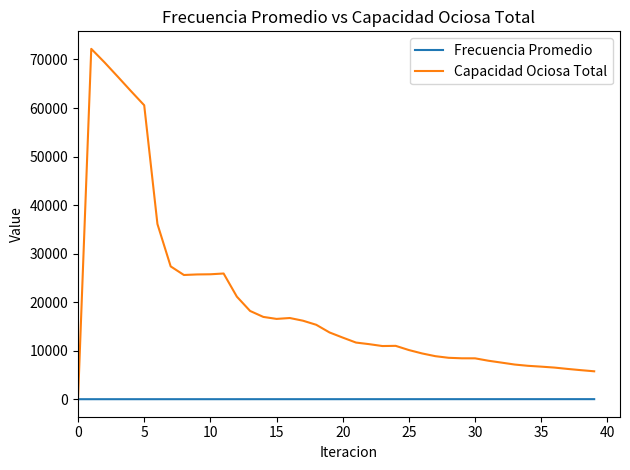

Which series has the largest total across all categories?

Capacidad Ociosa Total